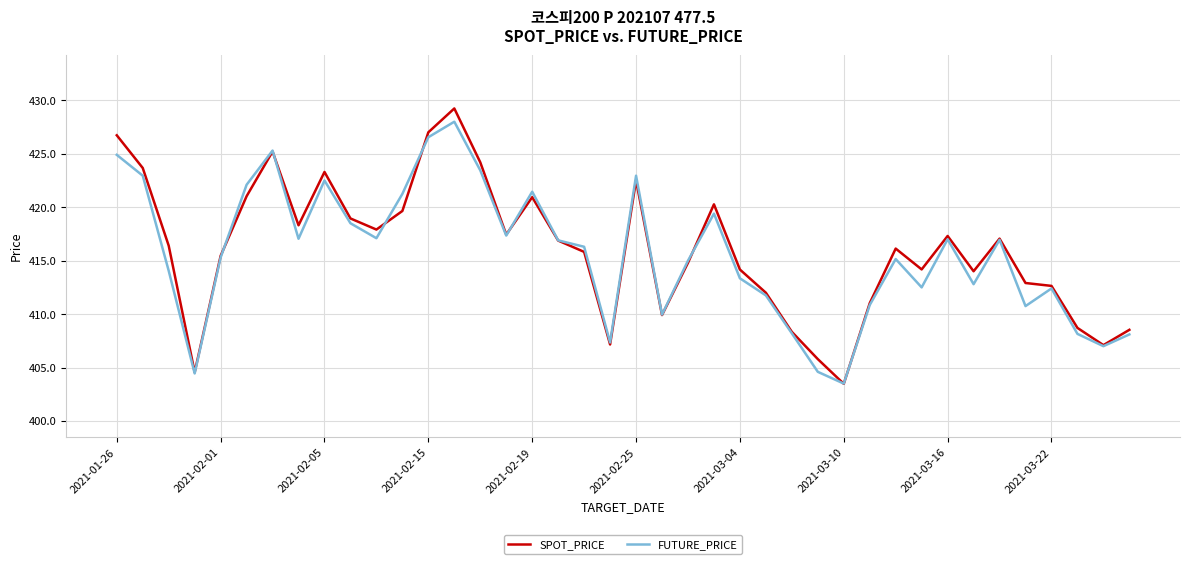

What is the highest value of the FUTURE_PRICE series?

428.0